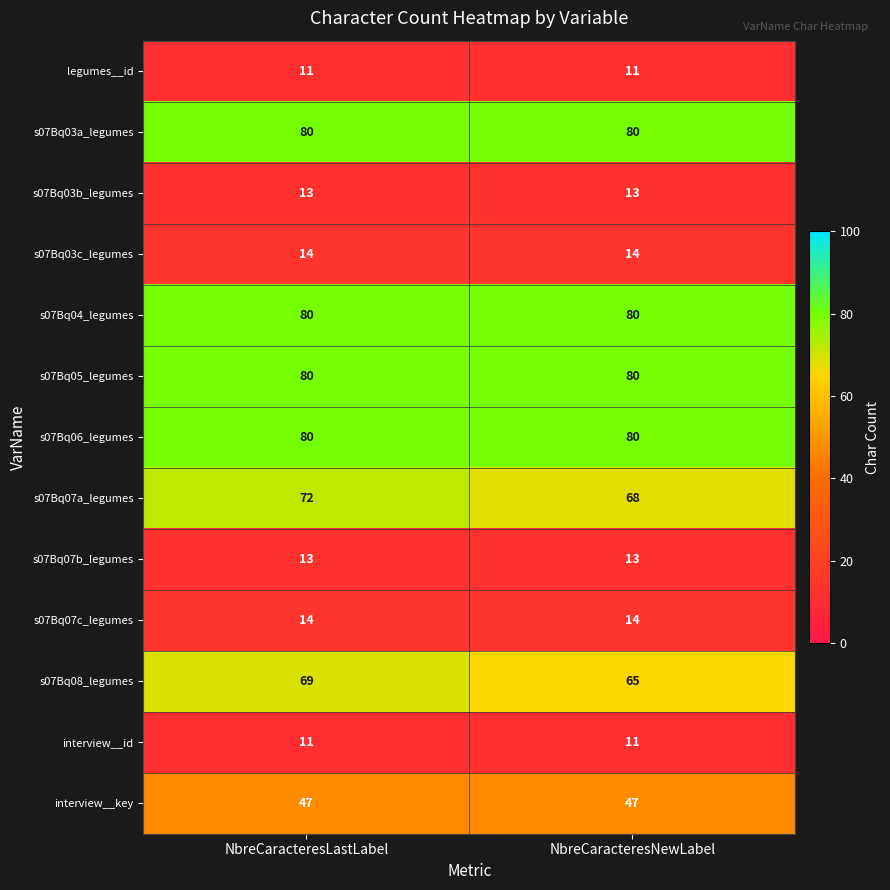

What is the spread (max minus min) of values at NbreCaracteresLastLabel?

69